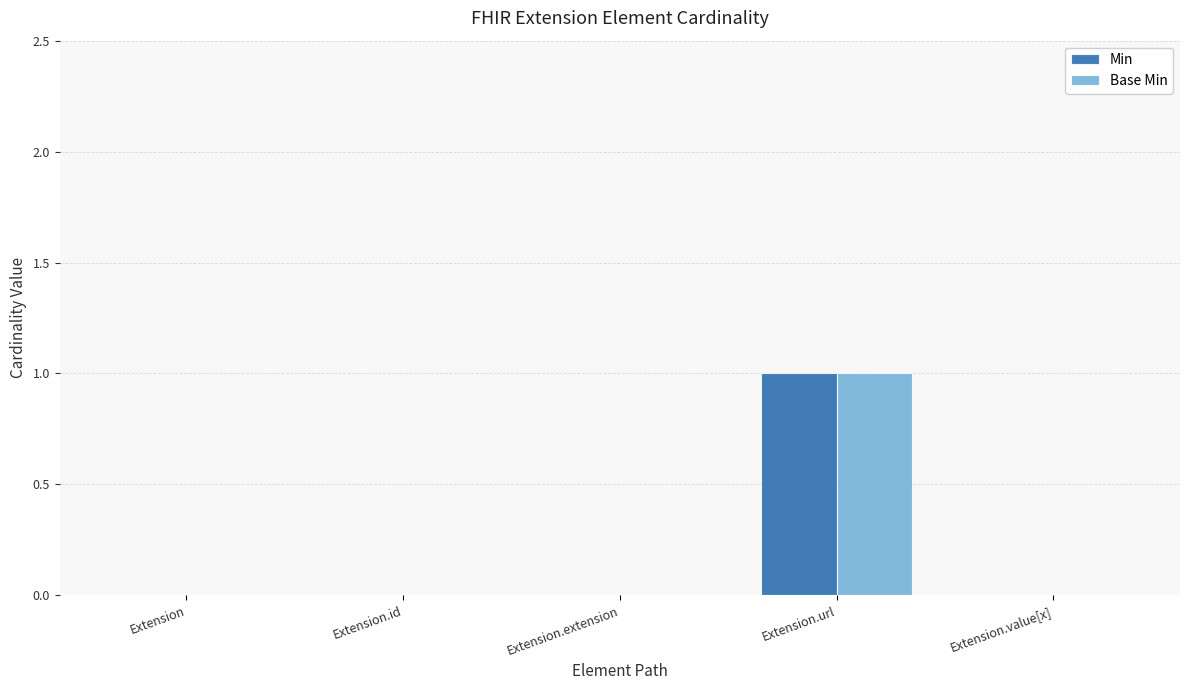

How many groups of bars are there?

5